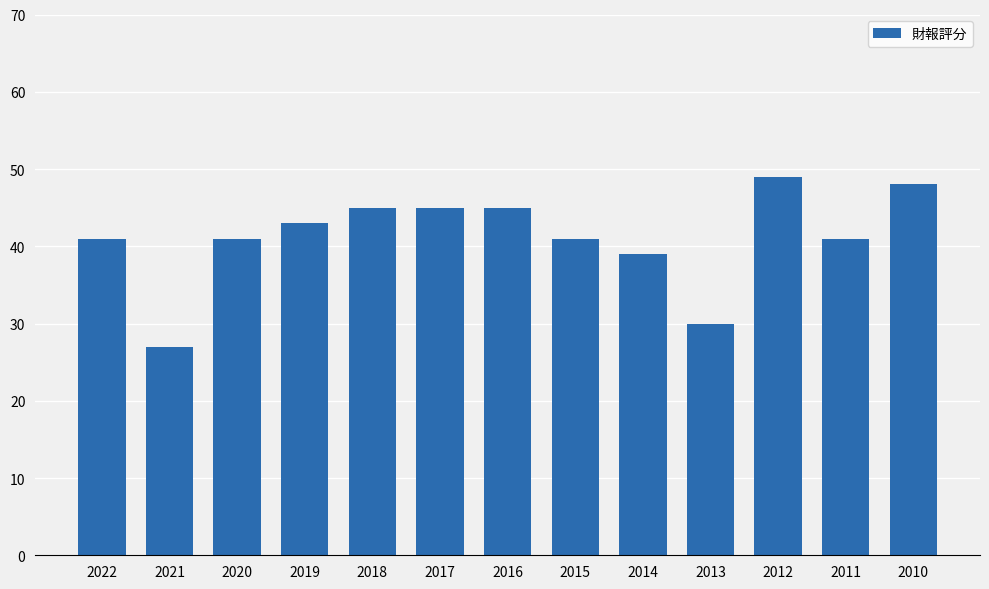

How many distinct data groups are displayed?

1